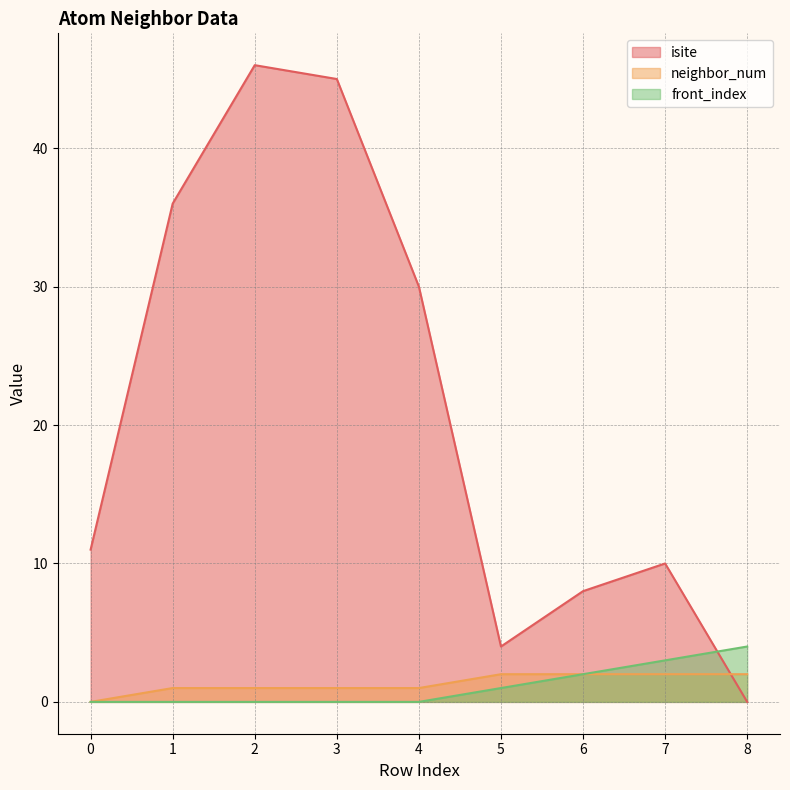

How many values in neighbor_num are above zero?

8